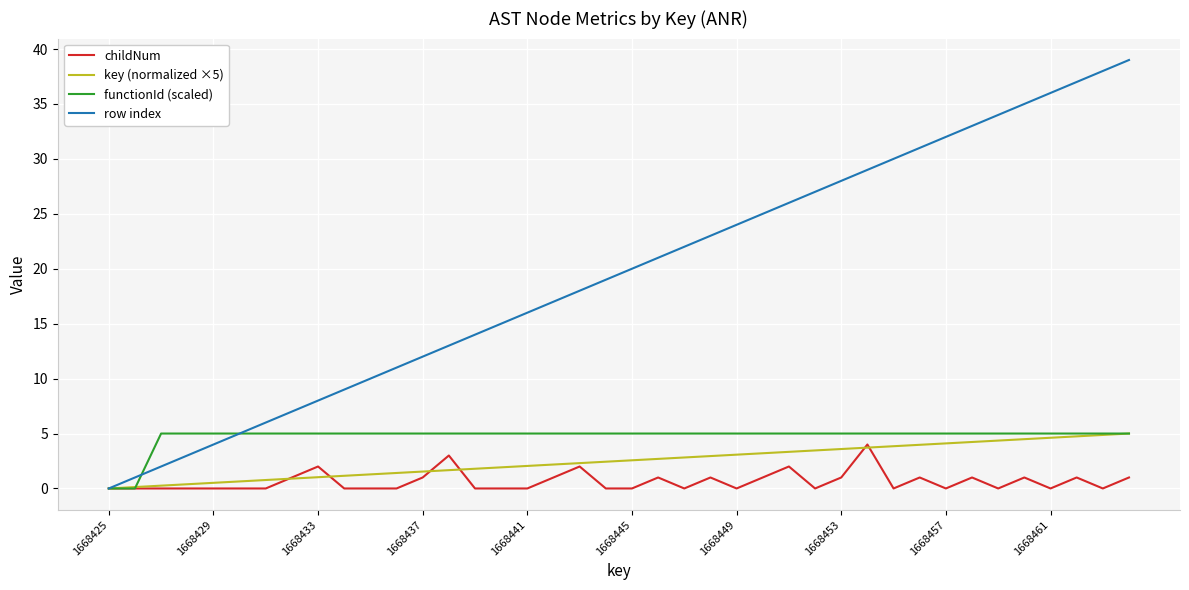

Which series has the largest range (max minus min)?

row index